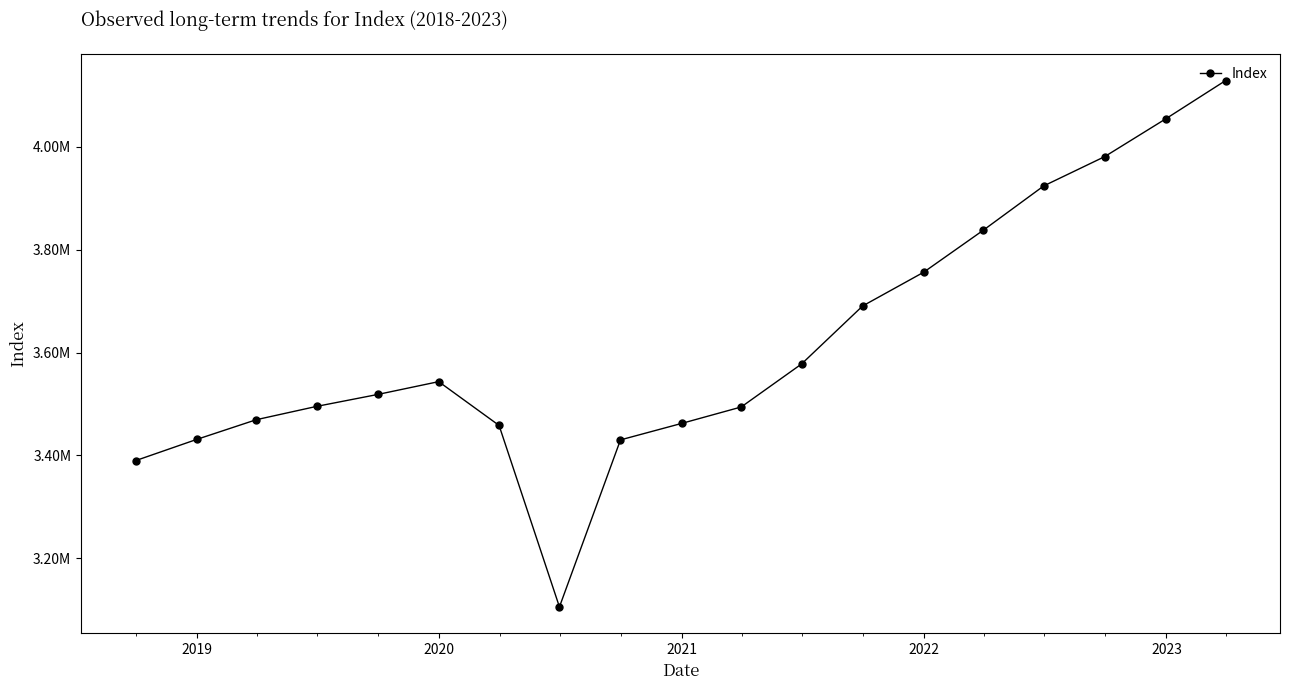

Reading left to right, transcribe all the data shown in this chart.

3389805.6	3431025.4	3469440.2	3495374.4	3518557.6	3543507.8	3458339.3	3105306.1	3430195.7	3462172.4	3494213.2	3577893.4	3690675.2	3756317.7	3838146.3	3924225.4	3981299.2	4054774.6	4129053.2